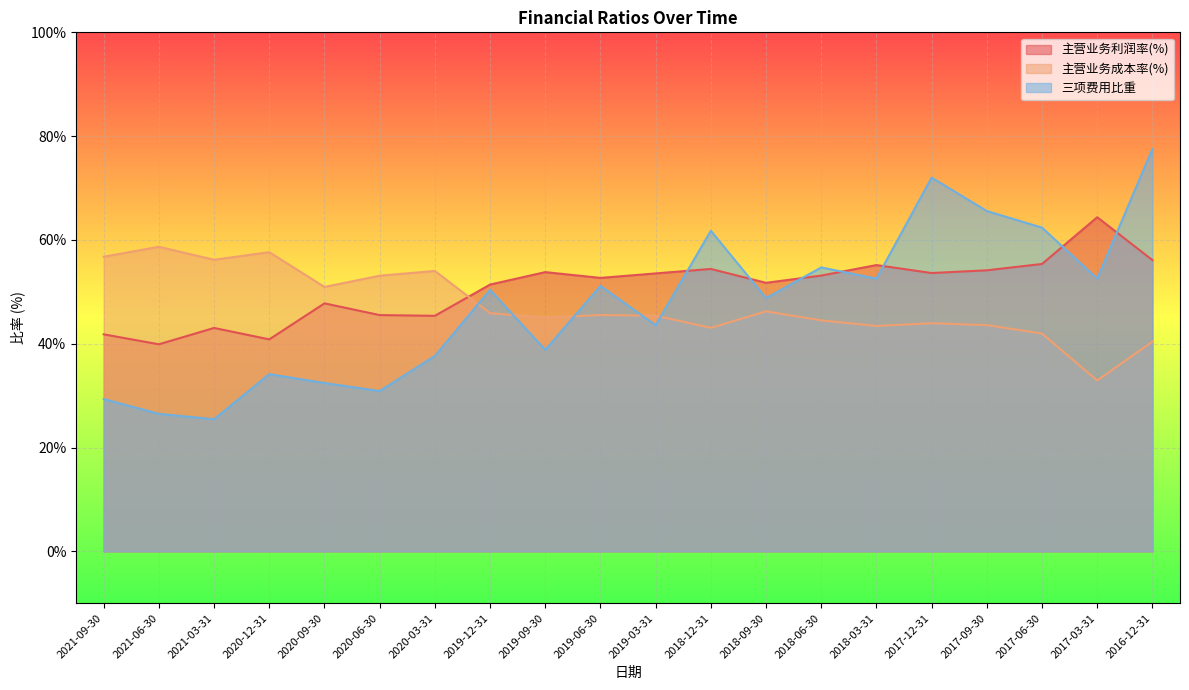

Which series ends up on top after the final intersection of 三项费用比重 and 主营业务成本率(%)?

三项费用比重